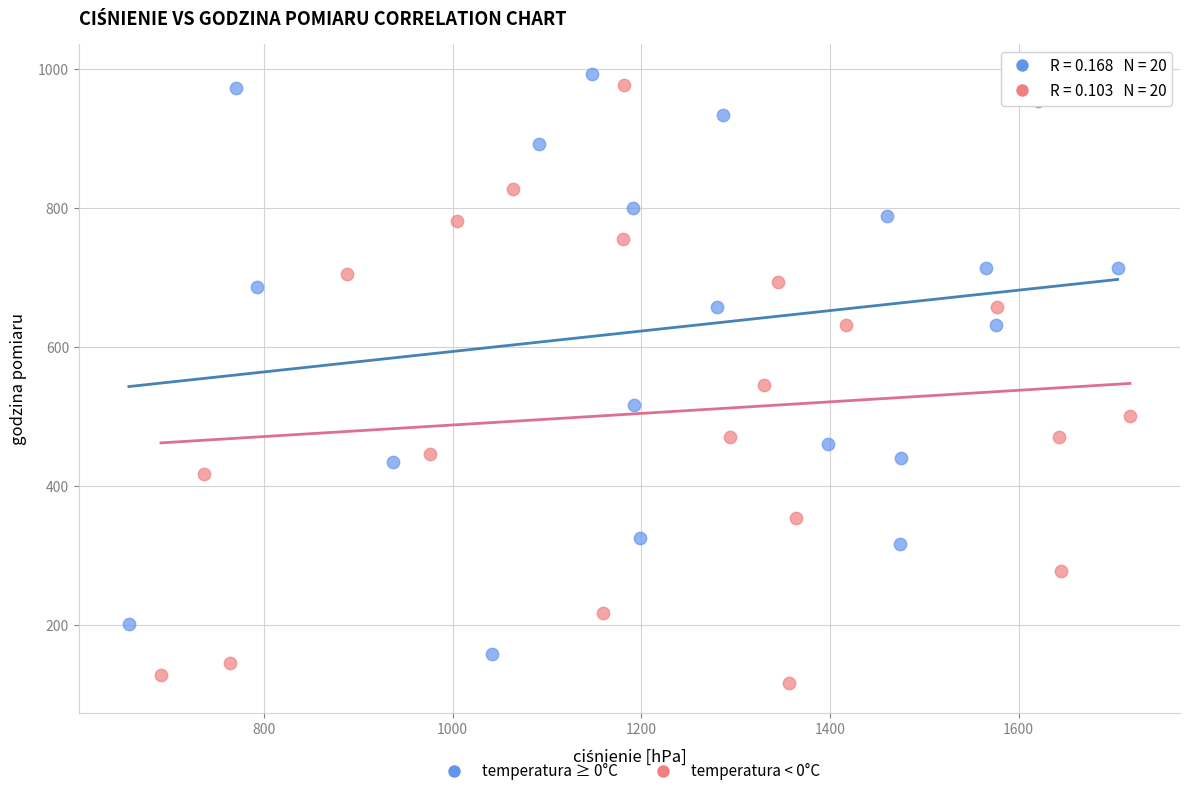

Which series contains the highest Y value?

temperatura ≥ 0°C